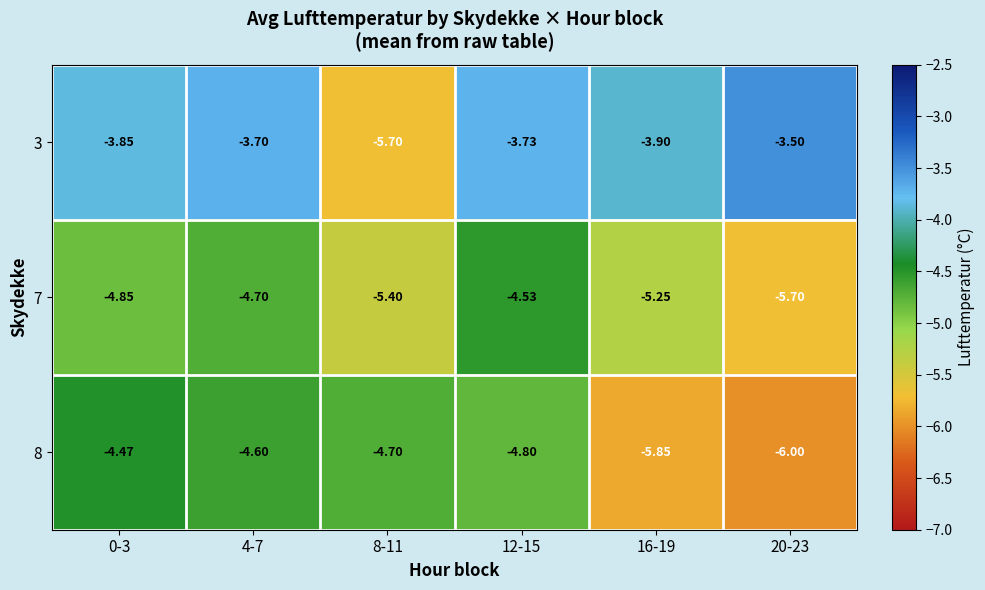

At how many categories does at least one series exceed -4?

5